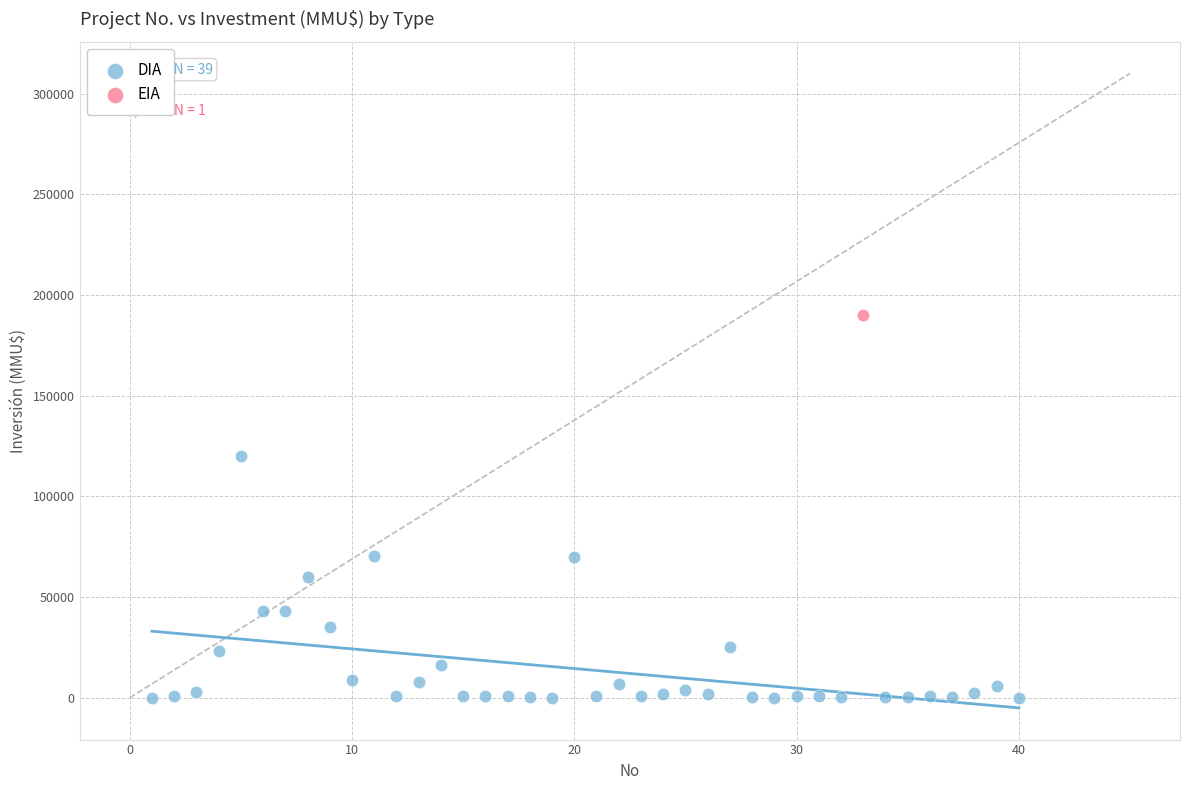

What are all the series names shown in the legend?

DIA, EIA